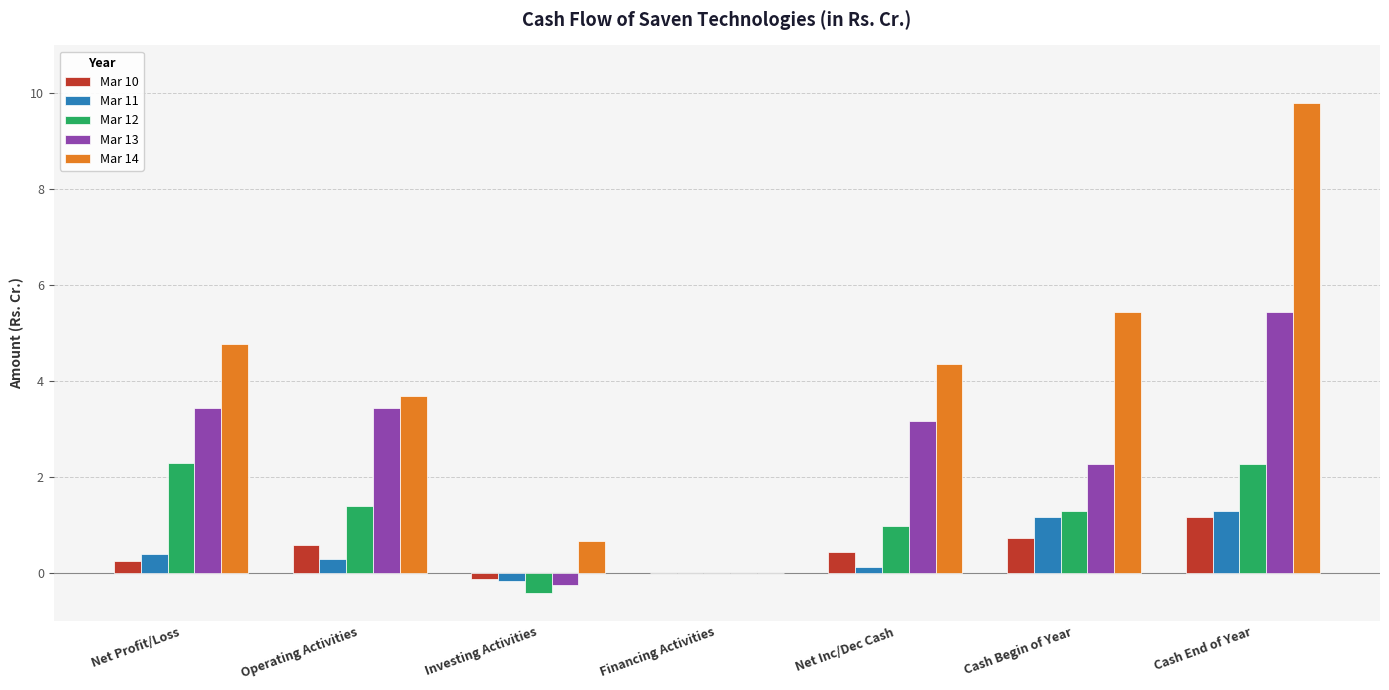

Are the bars grouped side by side (vs. stacked)?

Yes